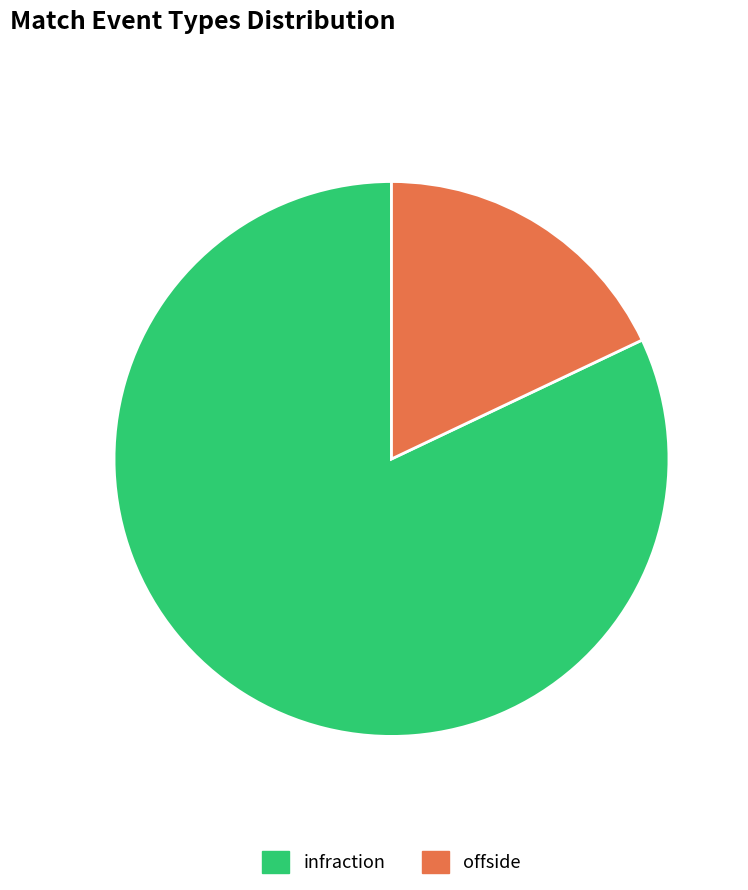

Do offside and infraction together represent more than half of the pie?

Yes